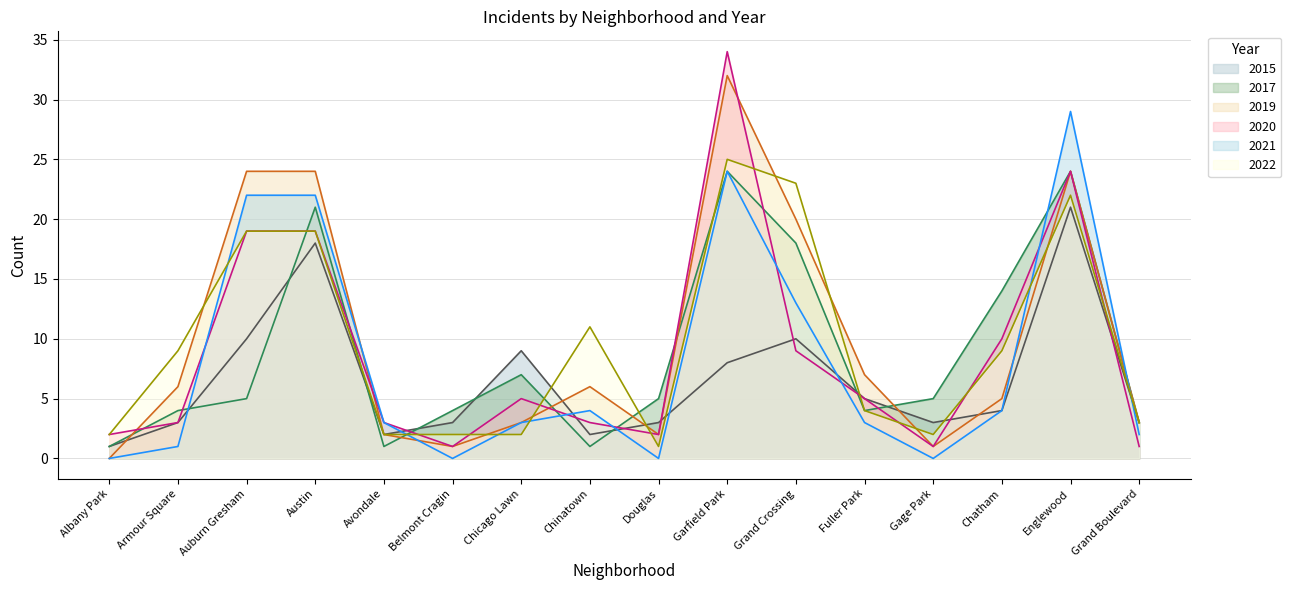

What is the lowest value of the 2020 series?

1